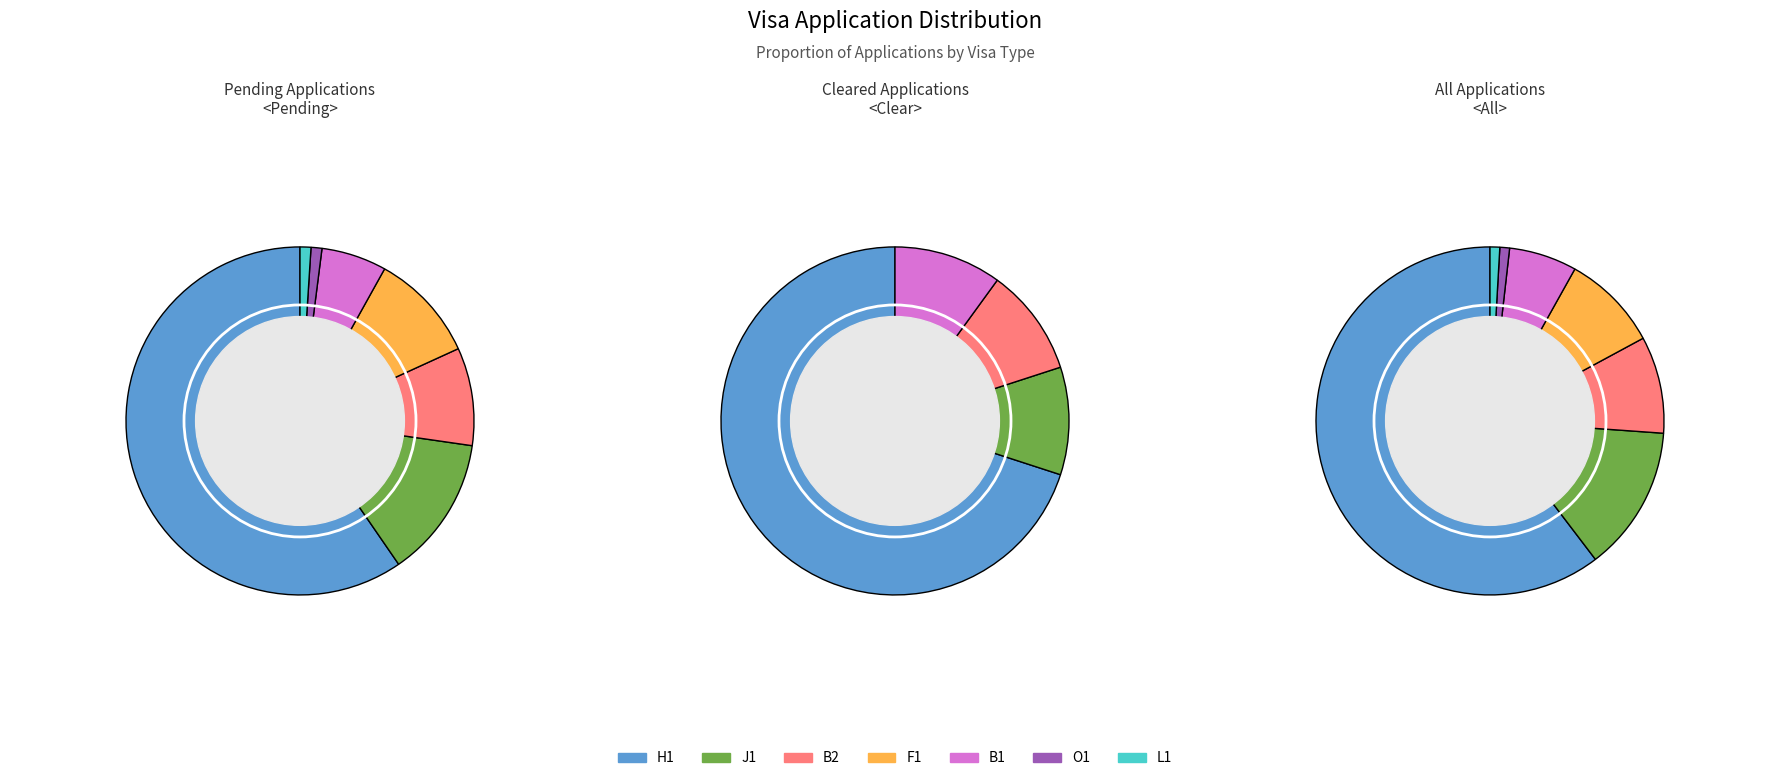

To the nearest percent, what is the difference between the largest and smallest slice percentages?

59%